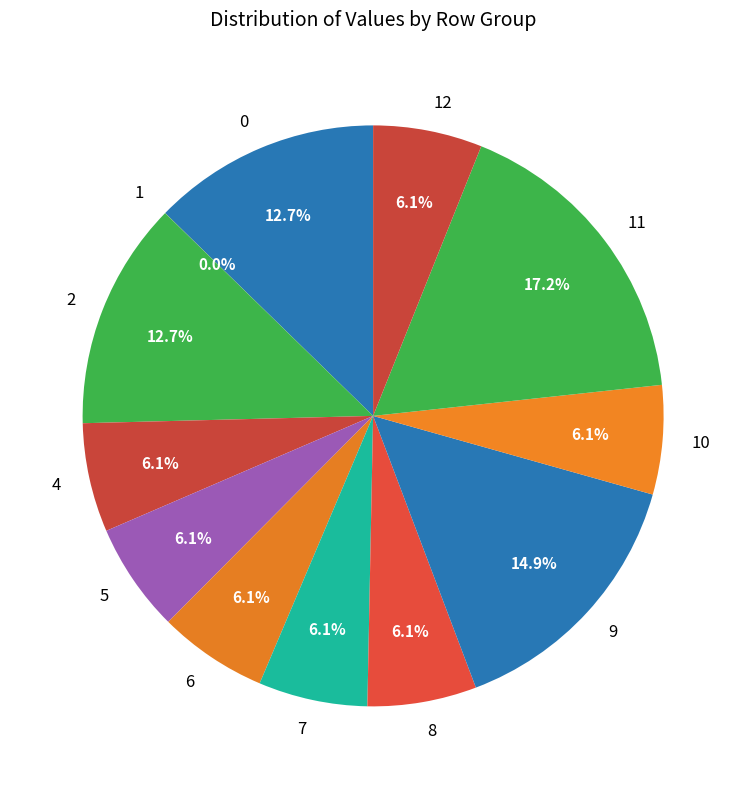

Is there any slice that represents more than half of the pie?

No